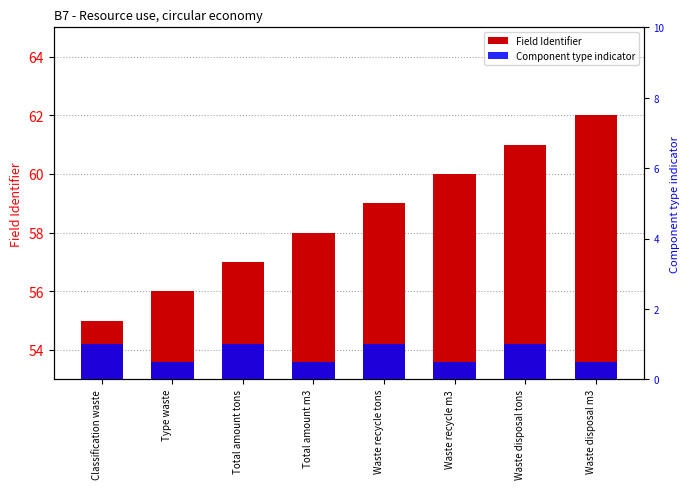

At which label does Component type indicator reach its peak?

Classification waste